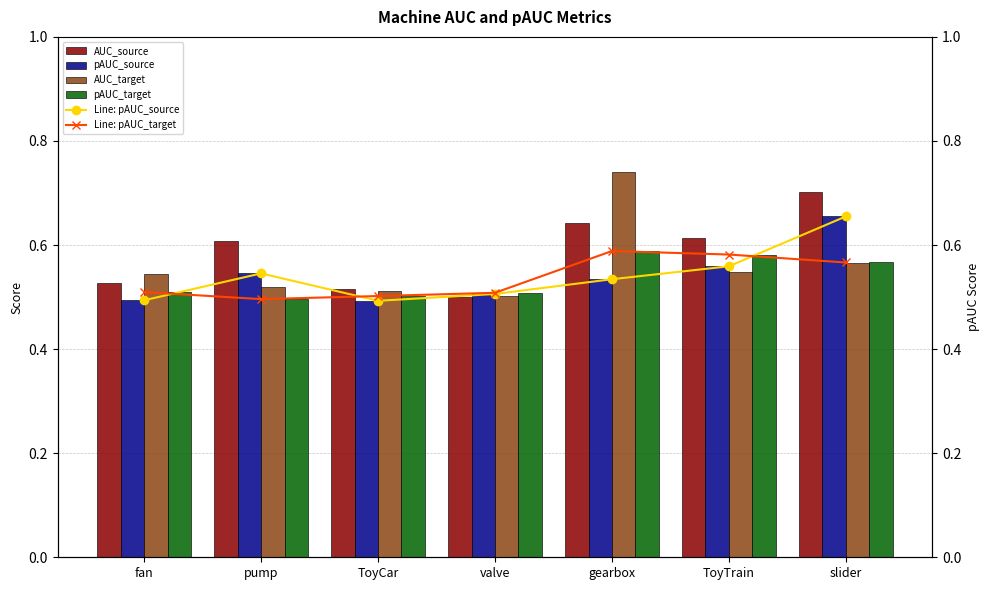

What is the label of the 3rd bar from the left?

ToyCar